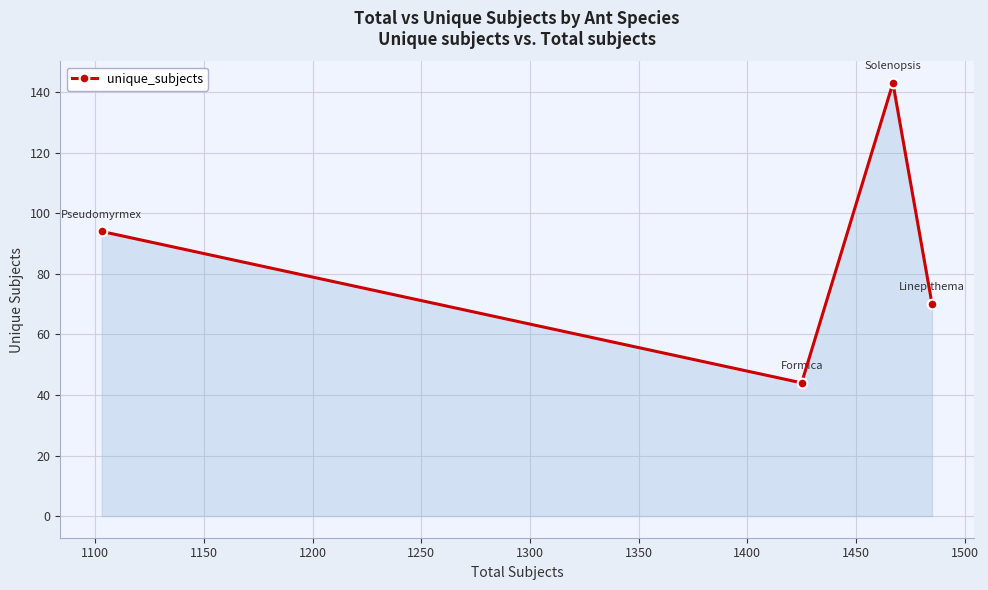

How many points are higher than both their immediate neighbors (excluding endpoints)?

1